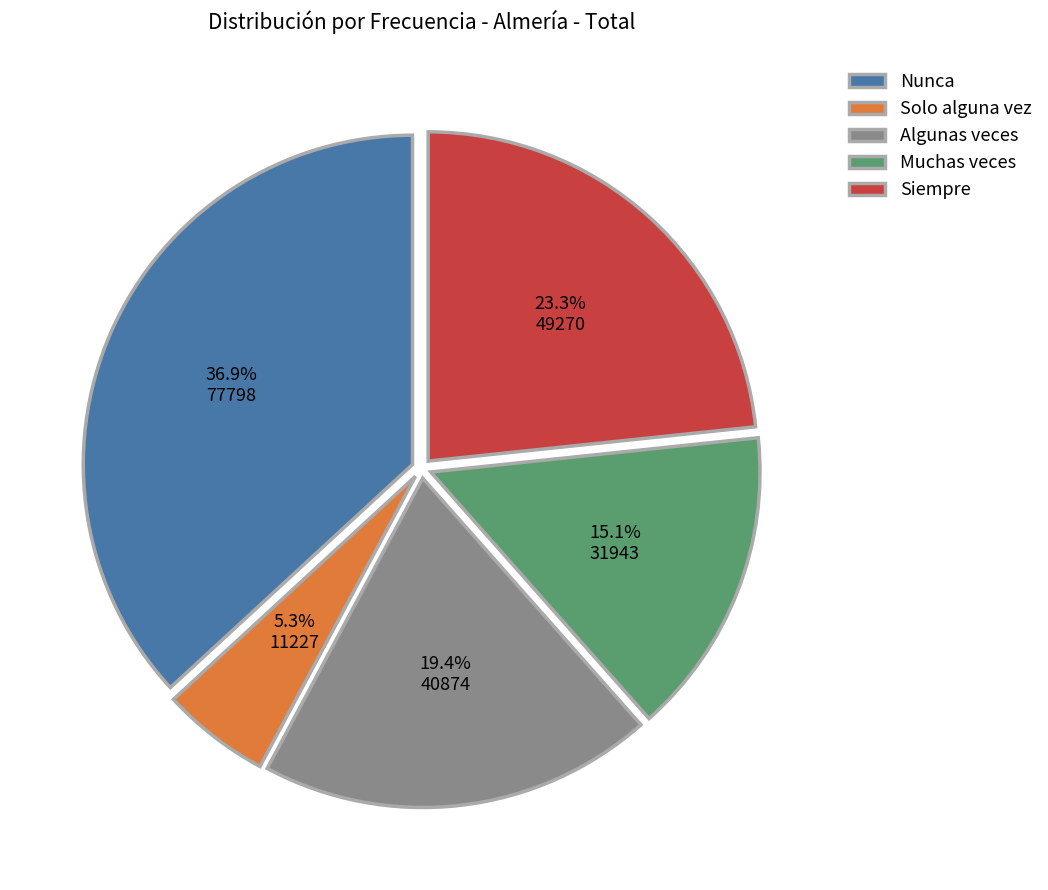

Which slice is the smallest?

Solo alguna vez